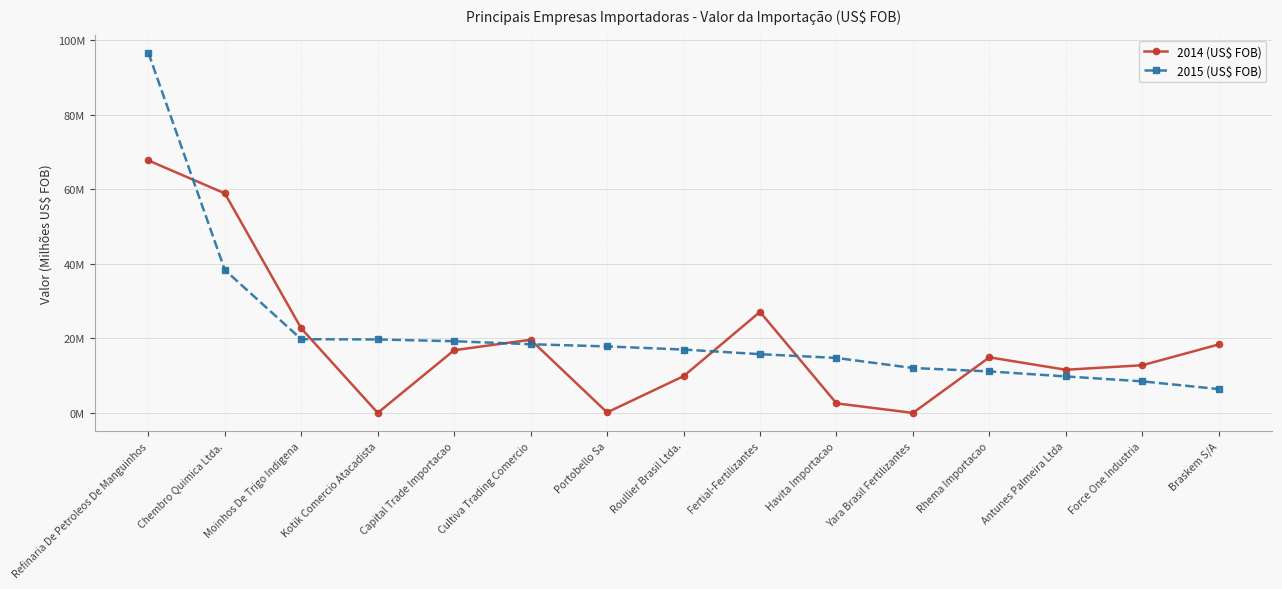

At which category is the sum across all series the highest?

Refinaria De Petroleos De Manguinhos